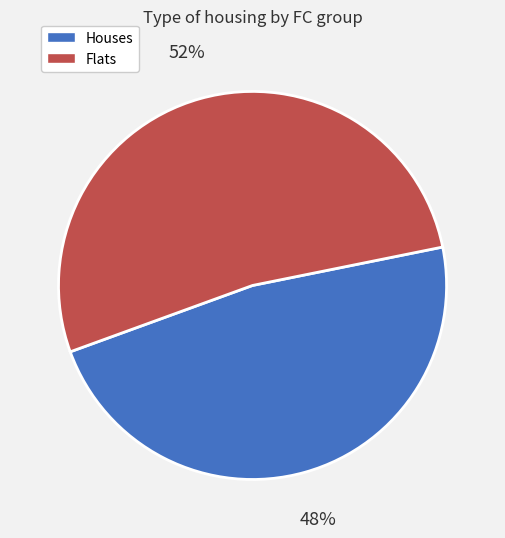

The Houses slice represents 34% of the pie. True or false?

False